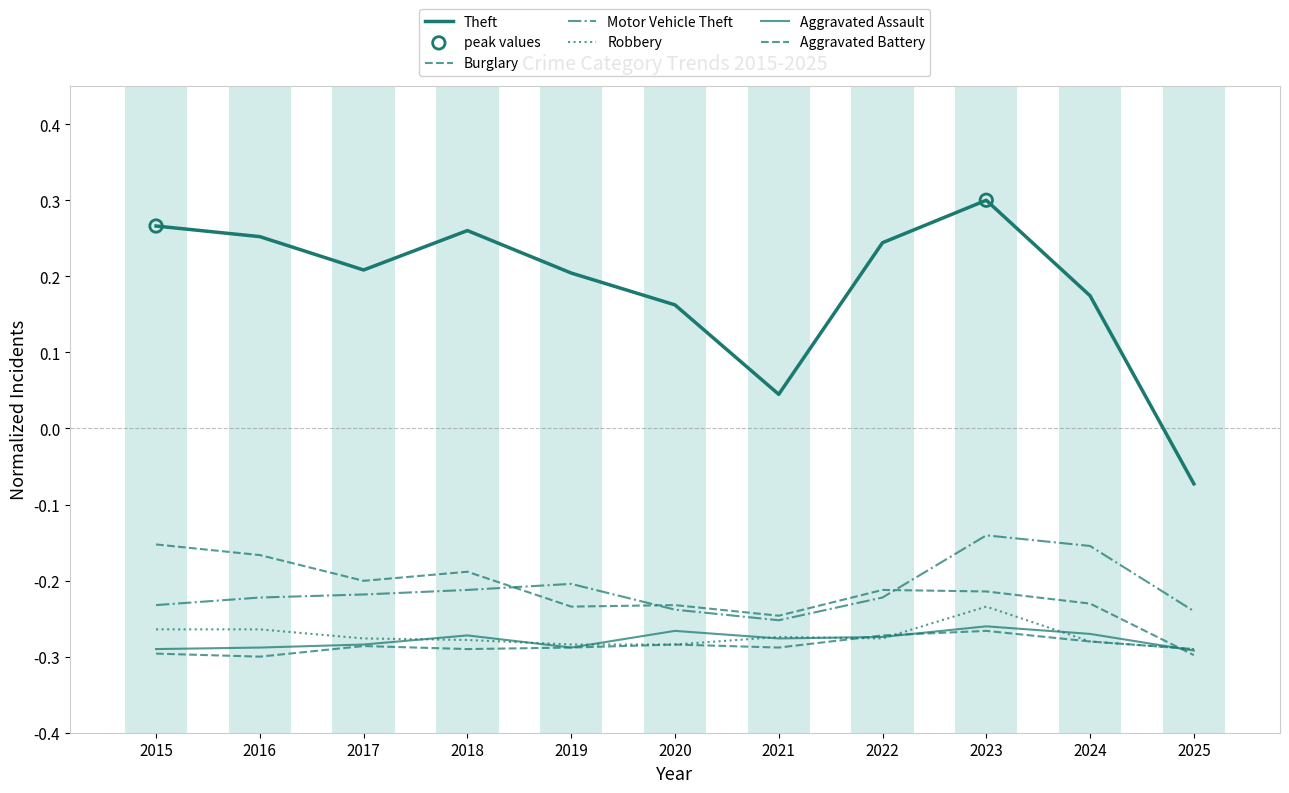

Which series contains the lowest Y value?

Aggravated Battery